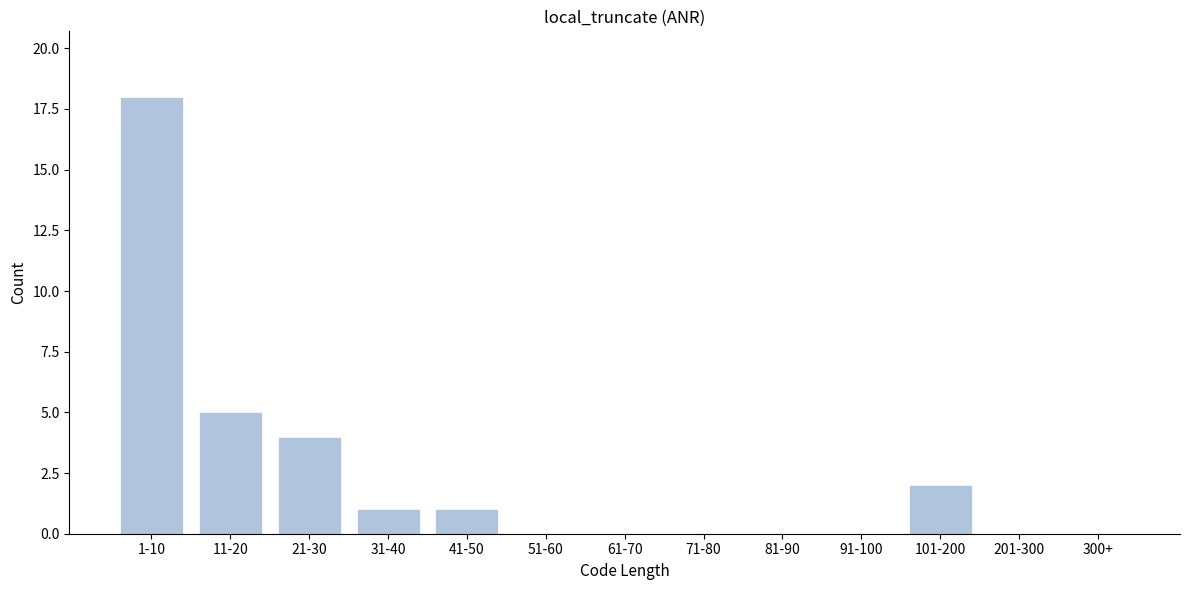

Reading left to right, list all the values displayed in this chart.

1-10=18	11-20=5	21-30=4	31-40=1	41-50=1	51-60=0	61-70=0	71-80=0	81-90=0	91-100=0	101-200=2	201-300=0	300+=0